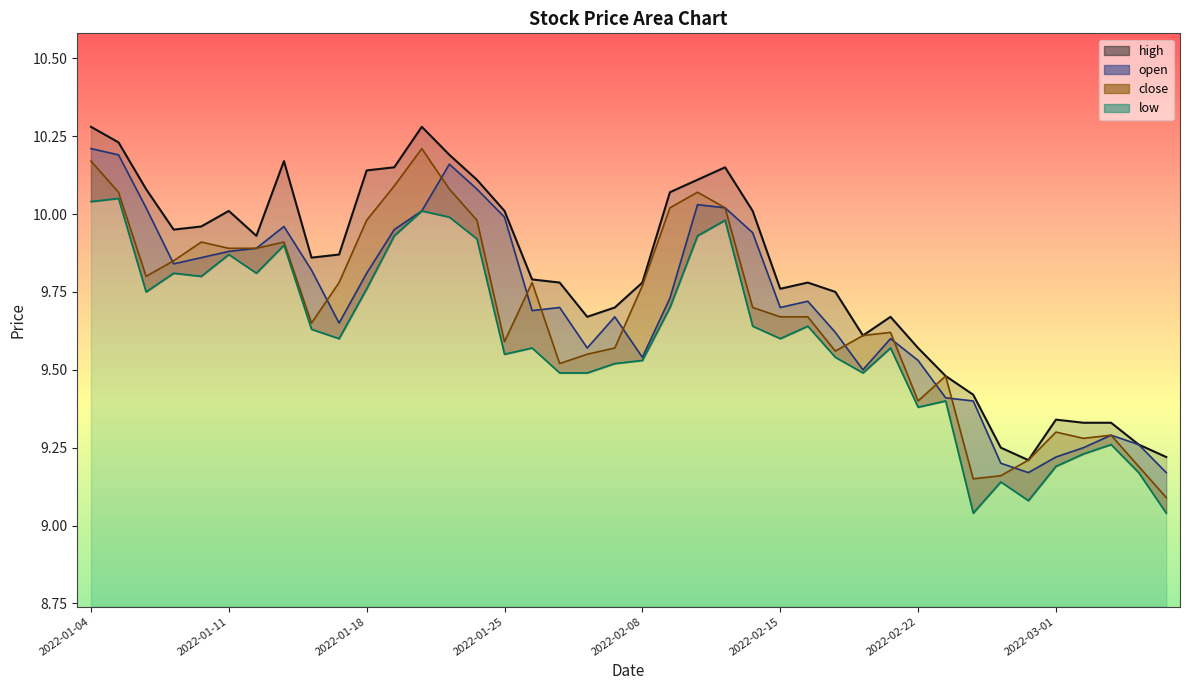

True or false: open has more than 2 points higher than both neighbors.

True